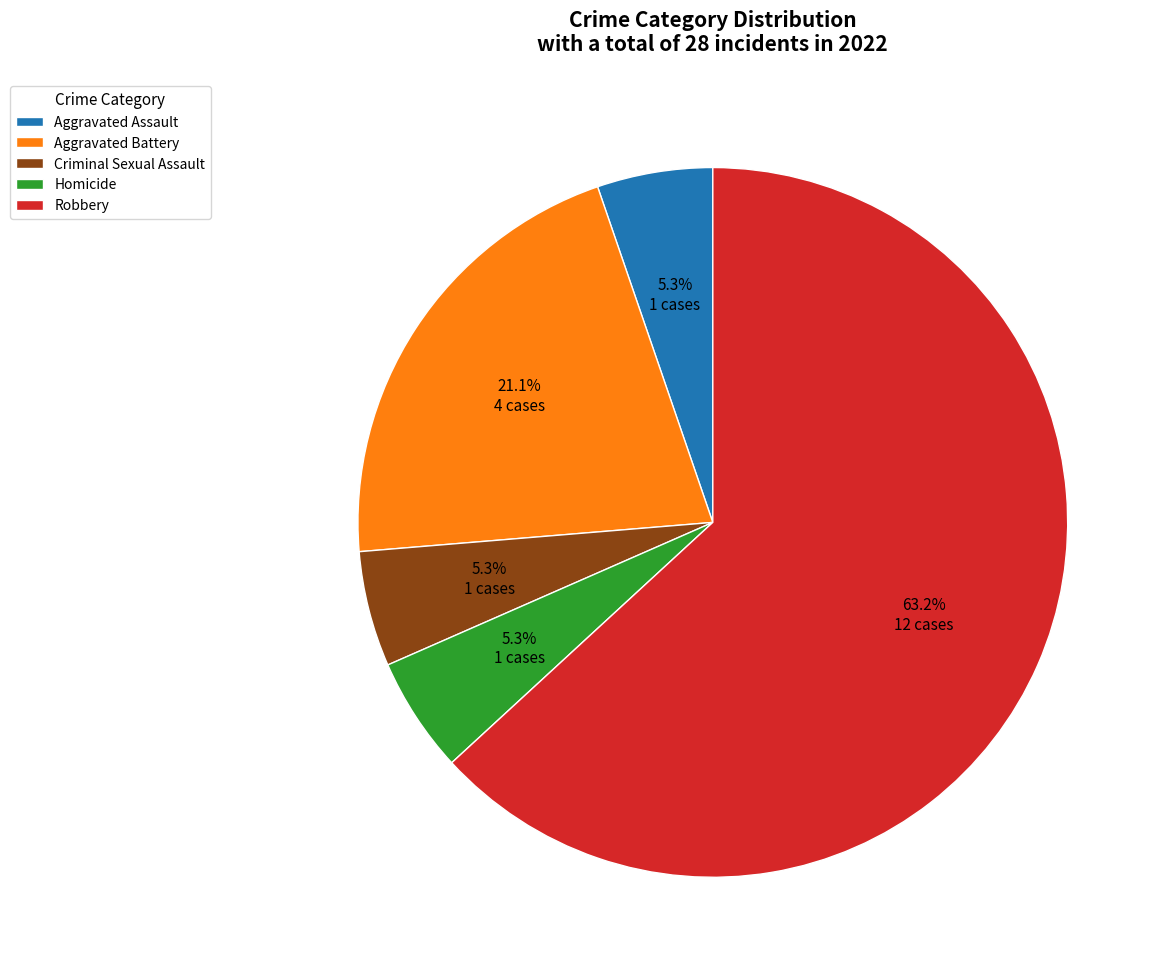

What percentage is NOT represented by Homicide?

94.7%